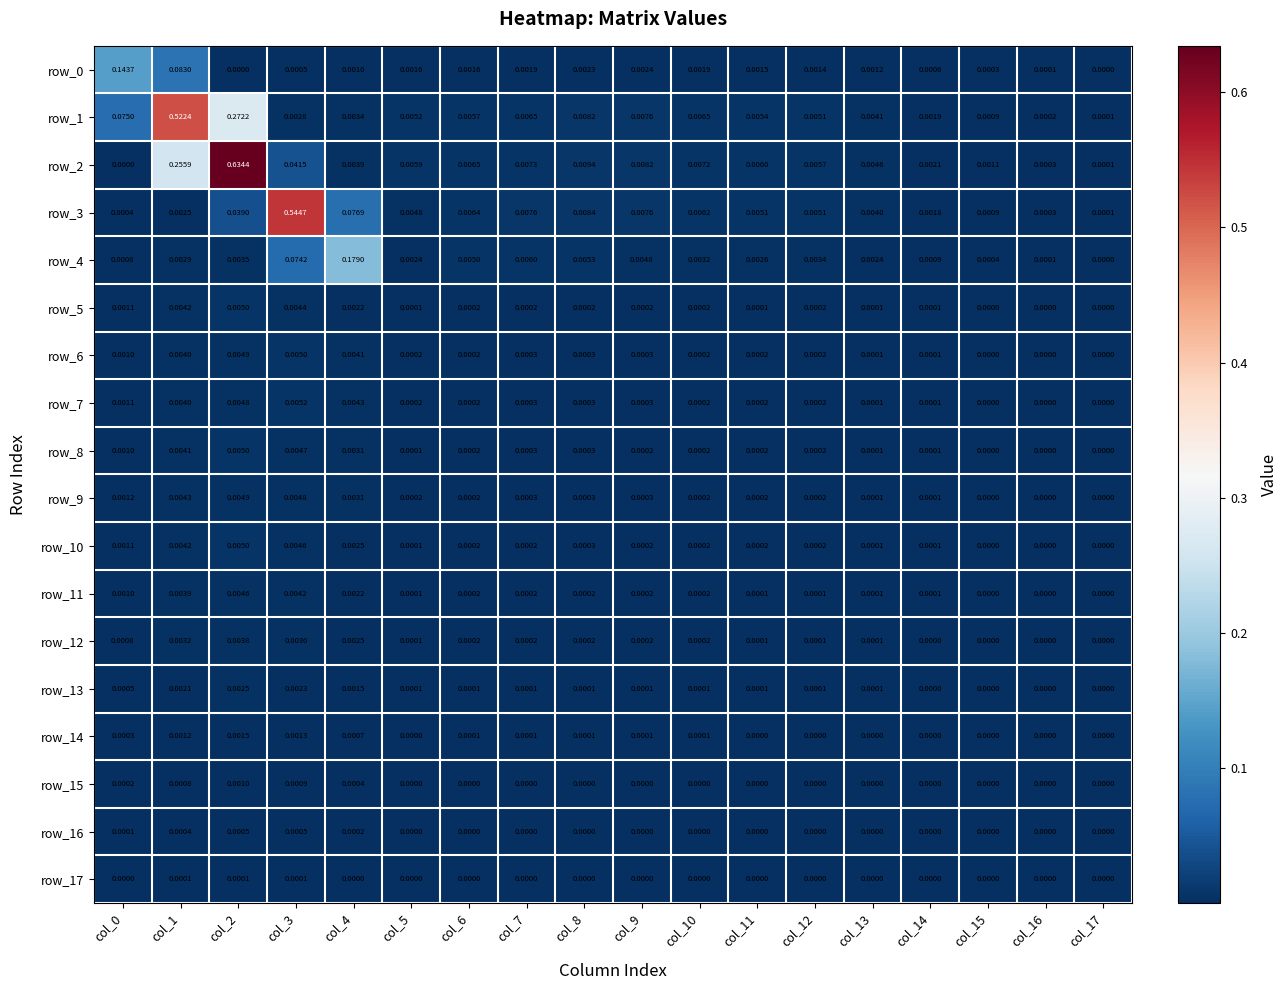

At which label is row_3 closest to 0?

col_17